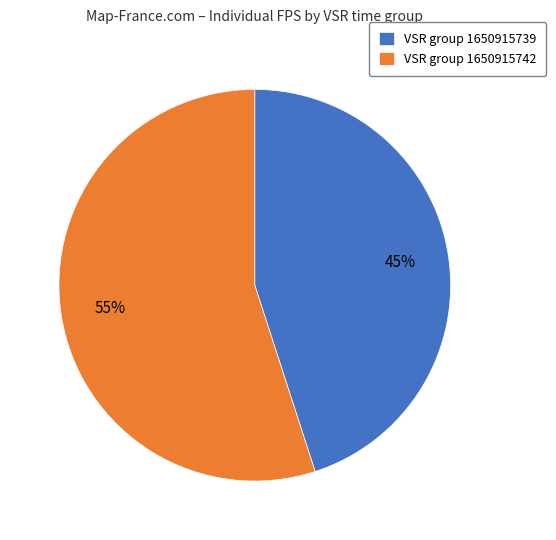

How many segments does this pie chart have?

2